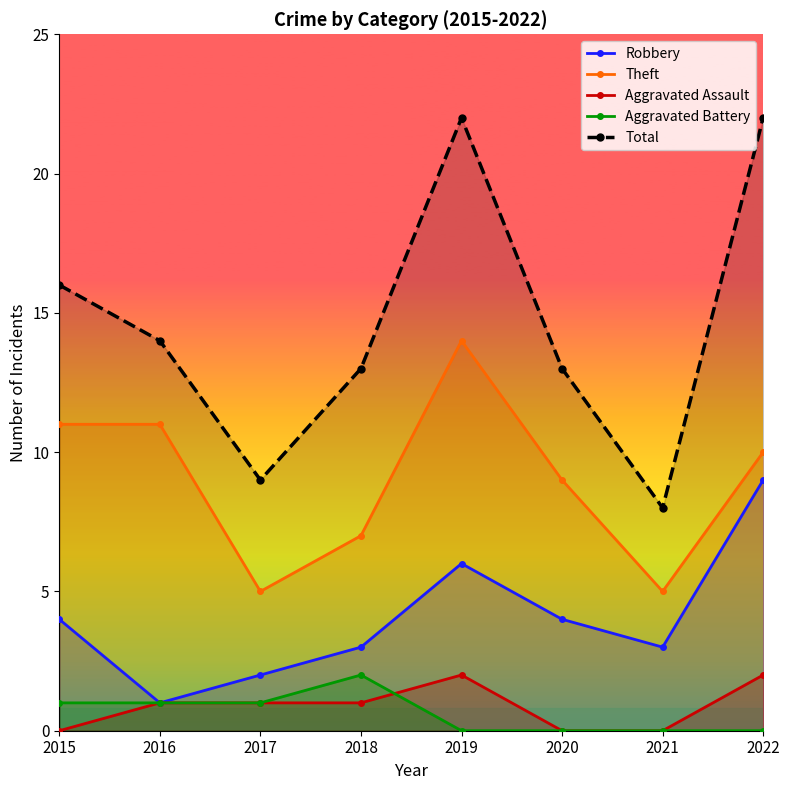

How many interior local peaks does the Aggravated Assault series have?

1